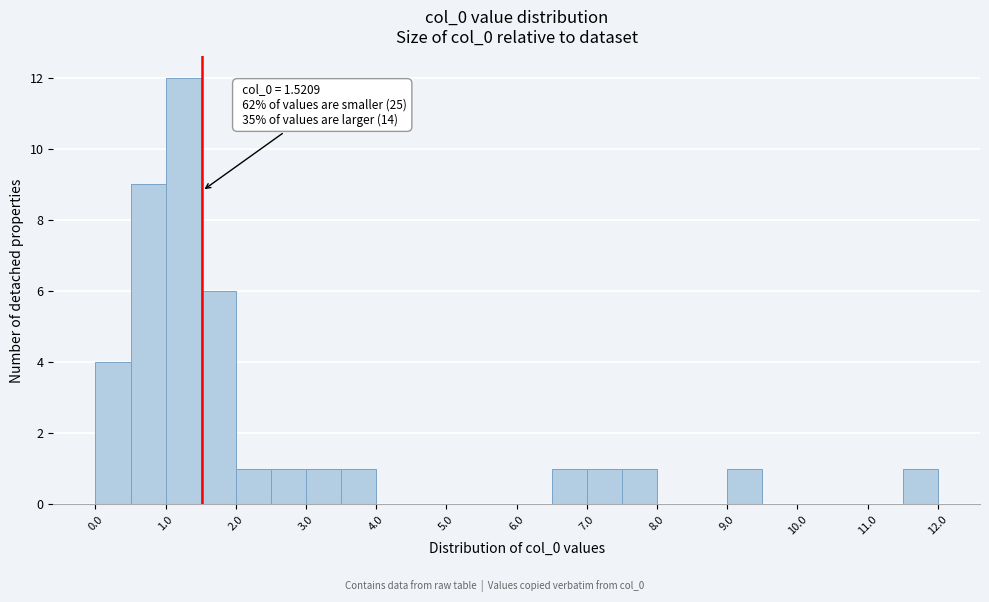

Which range on the x-axis has the tallest bar?

1.0 to 1.5